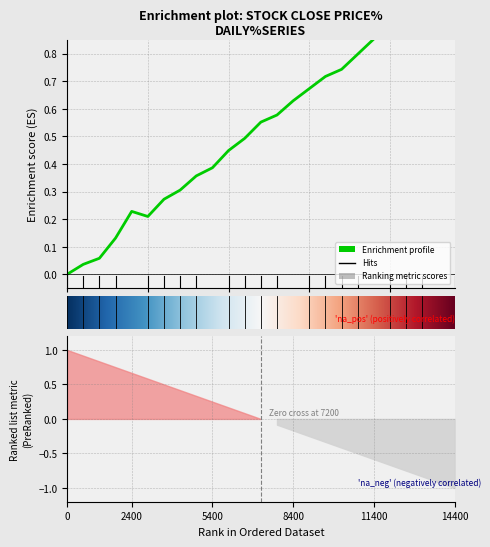

What is the greatest value displayed?

1.0